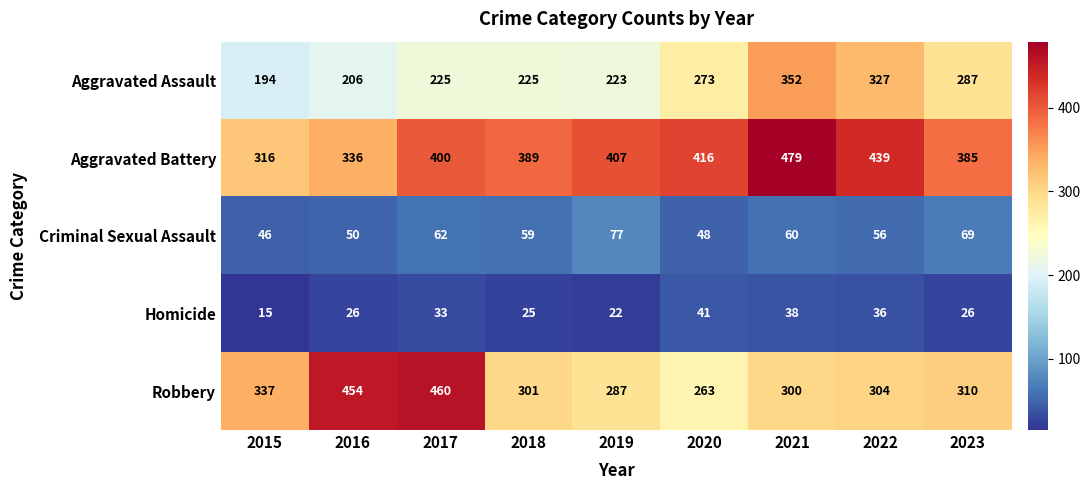

Which series has the widest spread of values?

Robbery